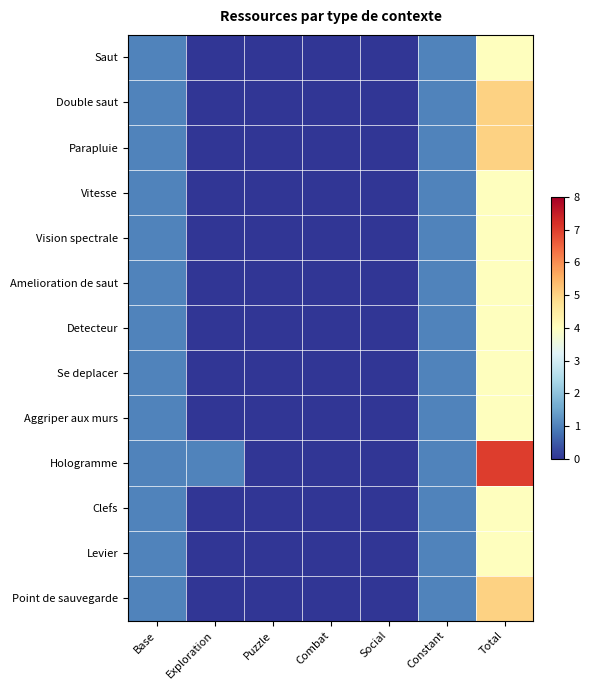

Which category has the highest value across all series?

Total